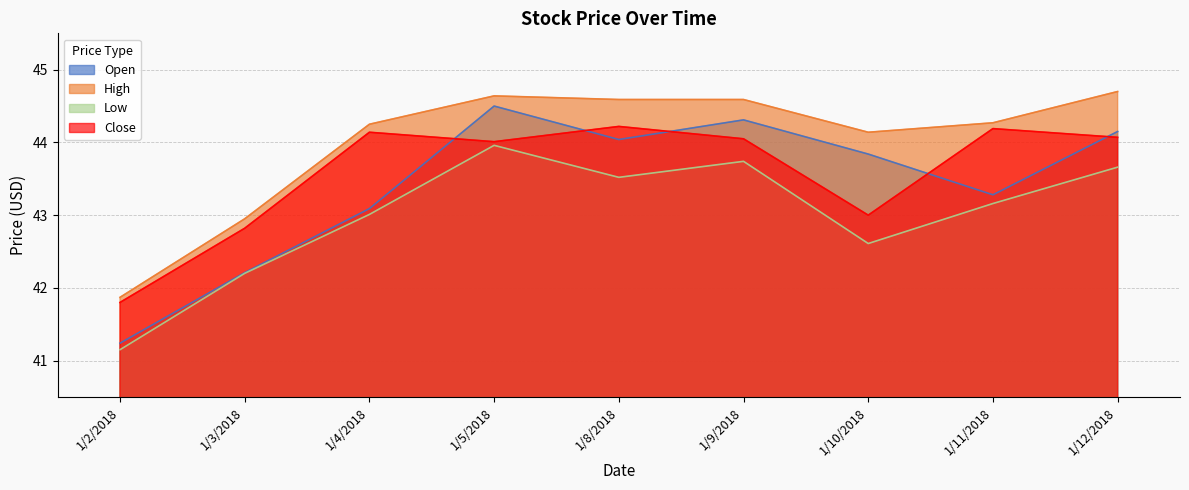

The value of Open at 1/10/2018 is 43.8. True or false?

True